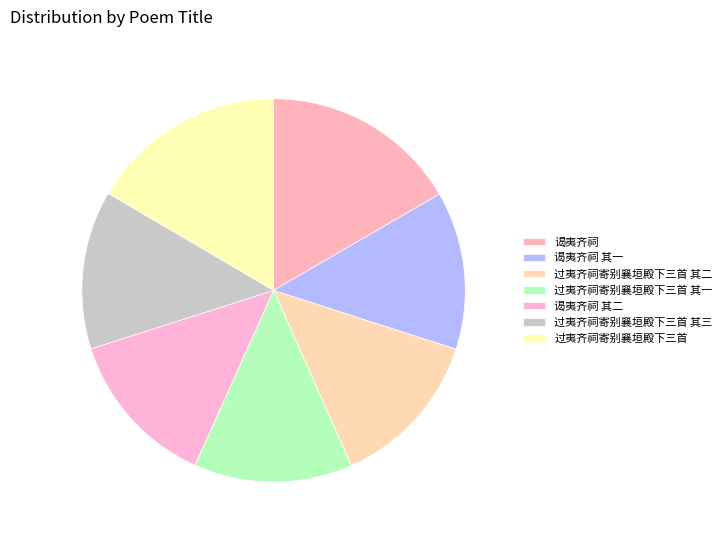

Does any single category account for the majority?

No